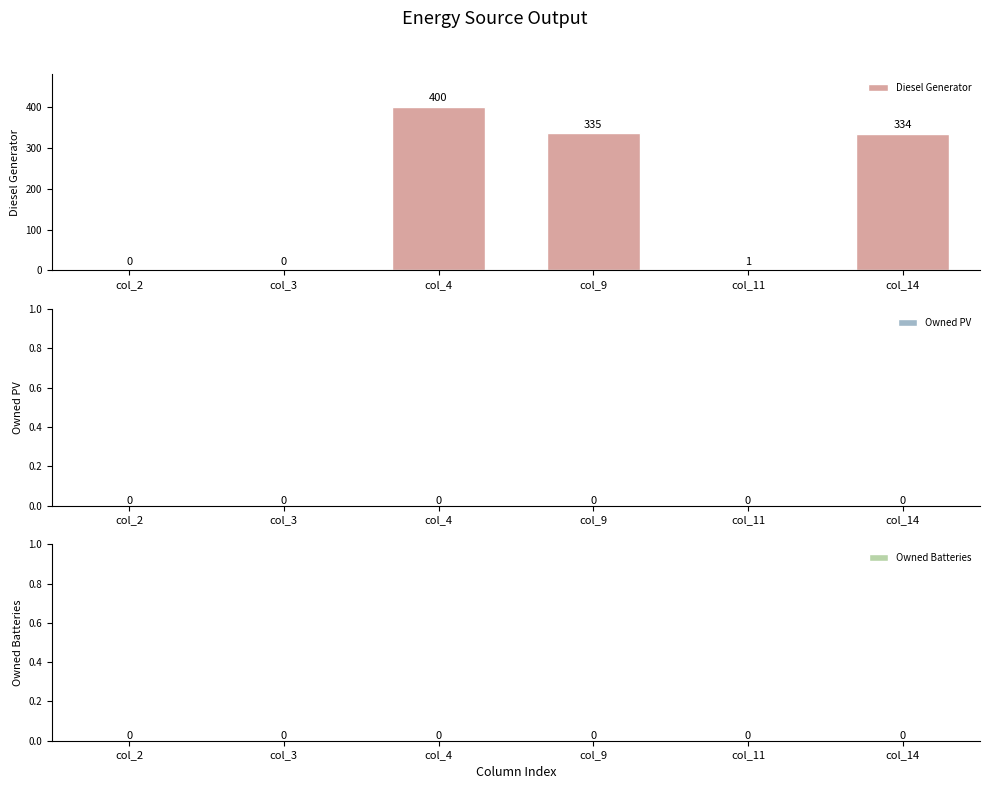

At which category does the chart reach its peak across all series?

col_4